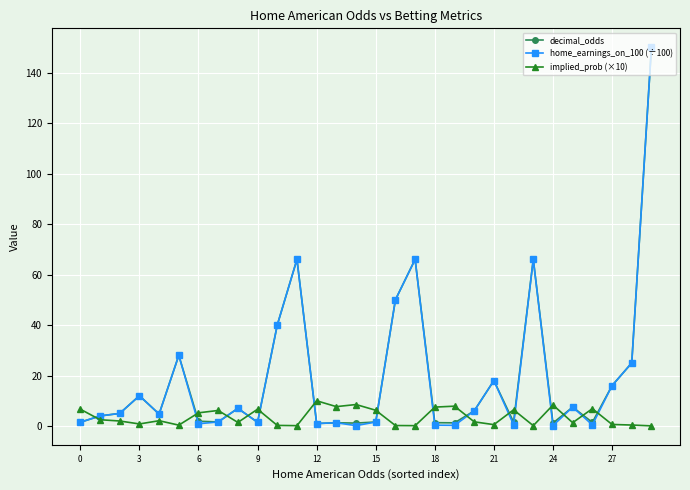

What is the value of the decimal_odds point at the 26th from the left?

7.5